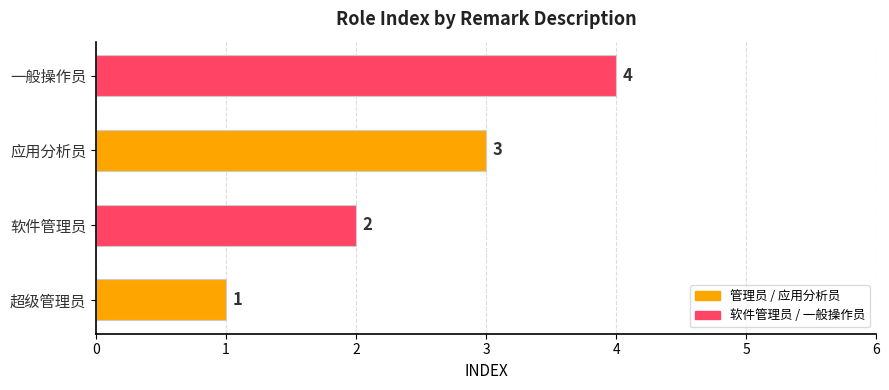

What is the sum of the values at 软件管理员 and 应用分析员?

5